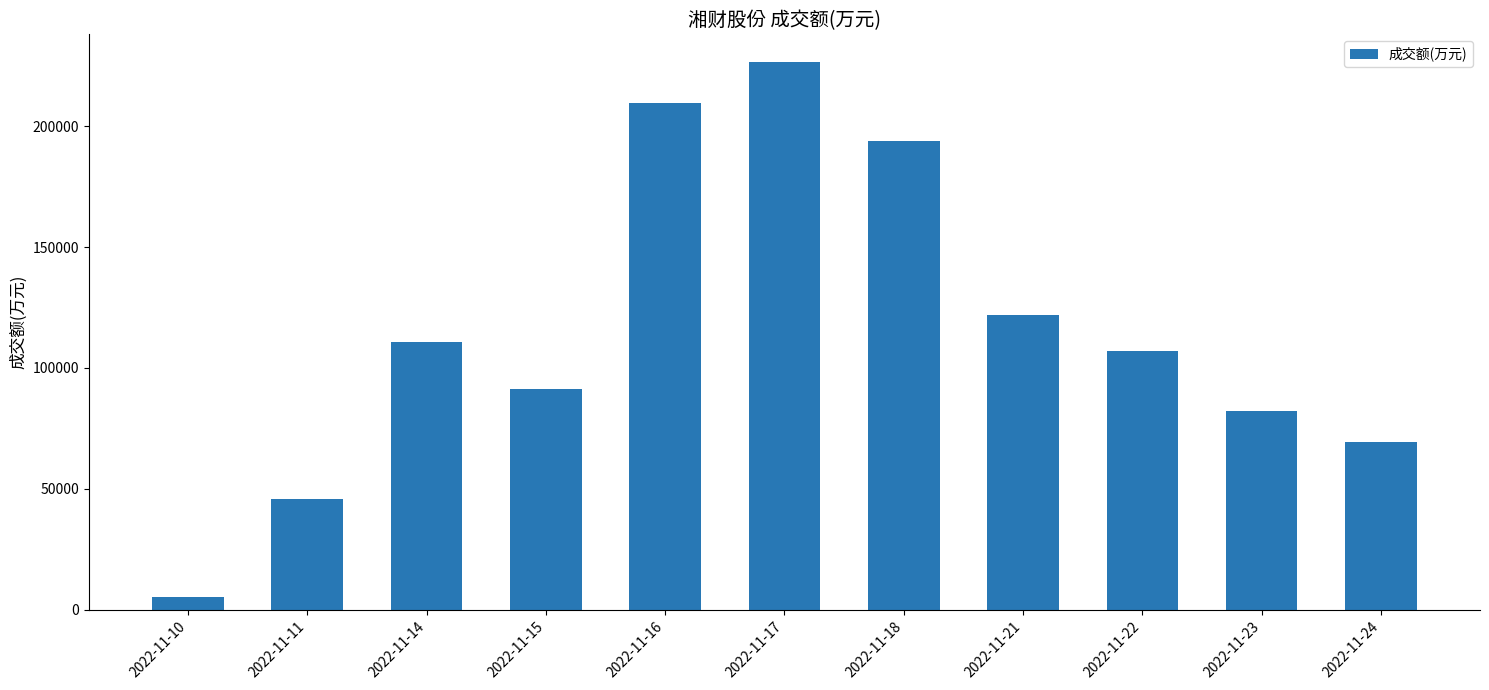

Rank the categories by value from highest to lowest.

2022-11-17, 2022-11-16, 2022-11-18, 2022-11-21, 2022-11-14, 2022-11-22, 2022-11-15, 2022-11-23, 2022-11-24, 2022-11-11, 2022-11-10